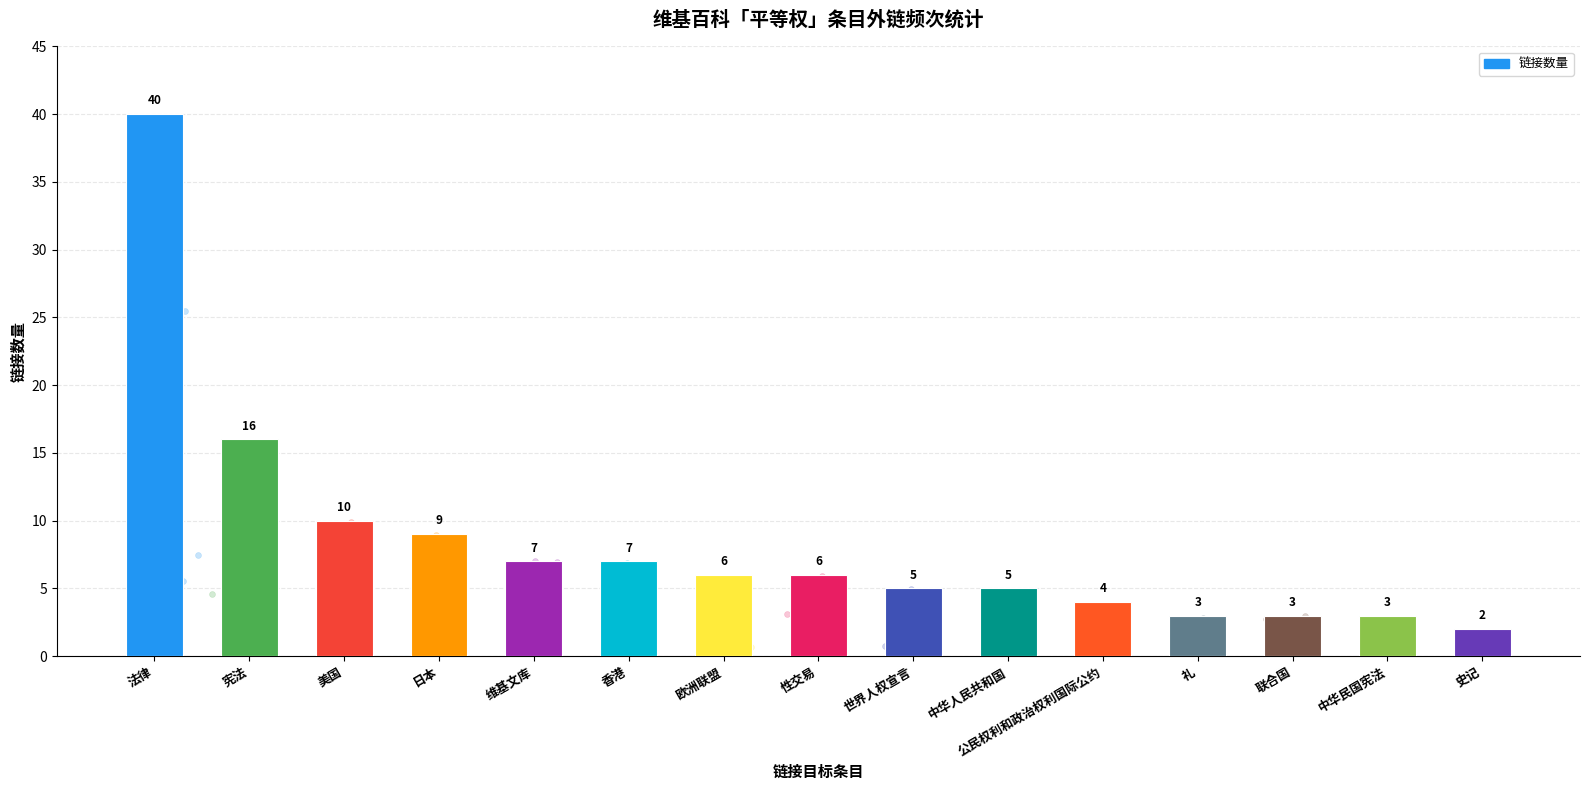

What is the ratio of the value at 性交易 to the value at 史记?

3.0